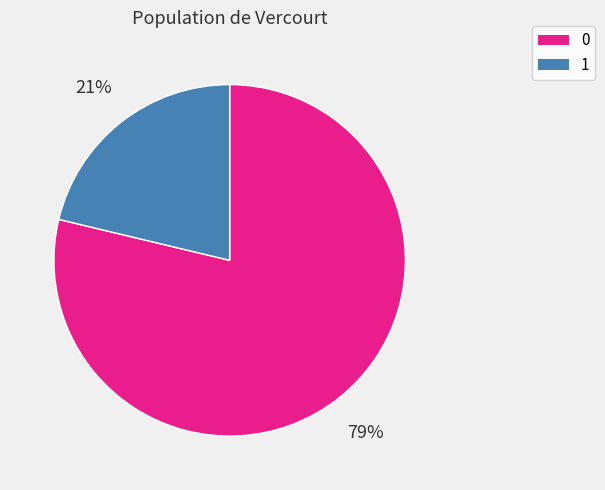

Combined, do 0 and 1 account for over 50%?

Yes